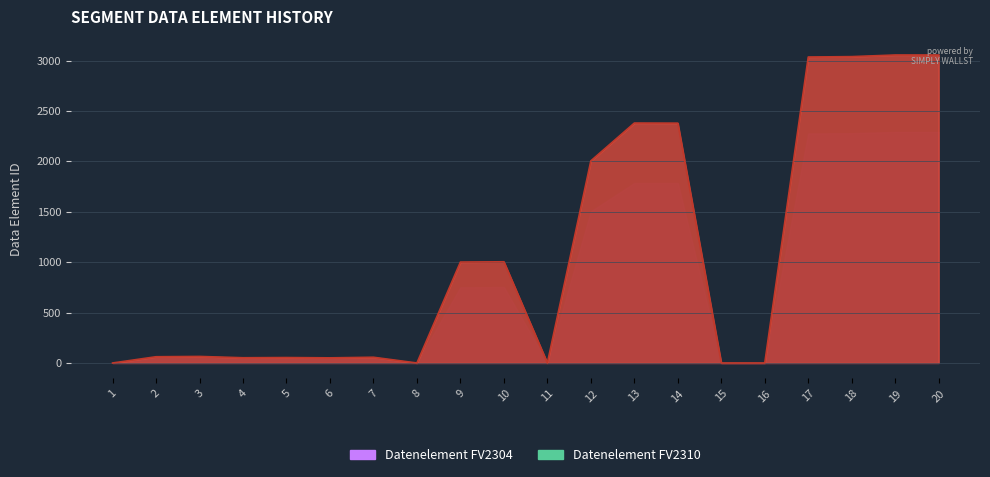

What is the difference between the values at 19 and 5?

3001